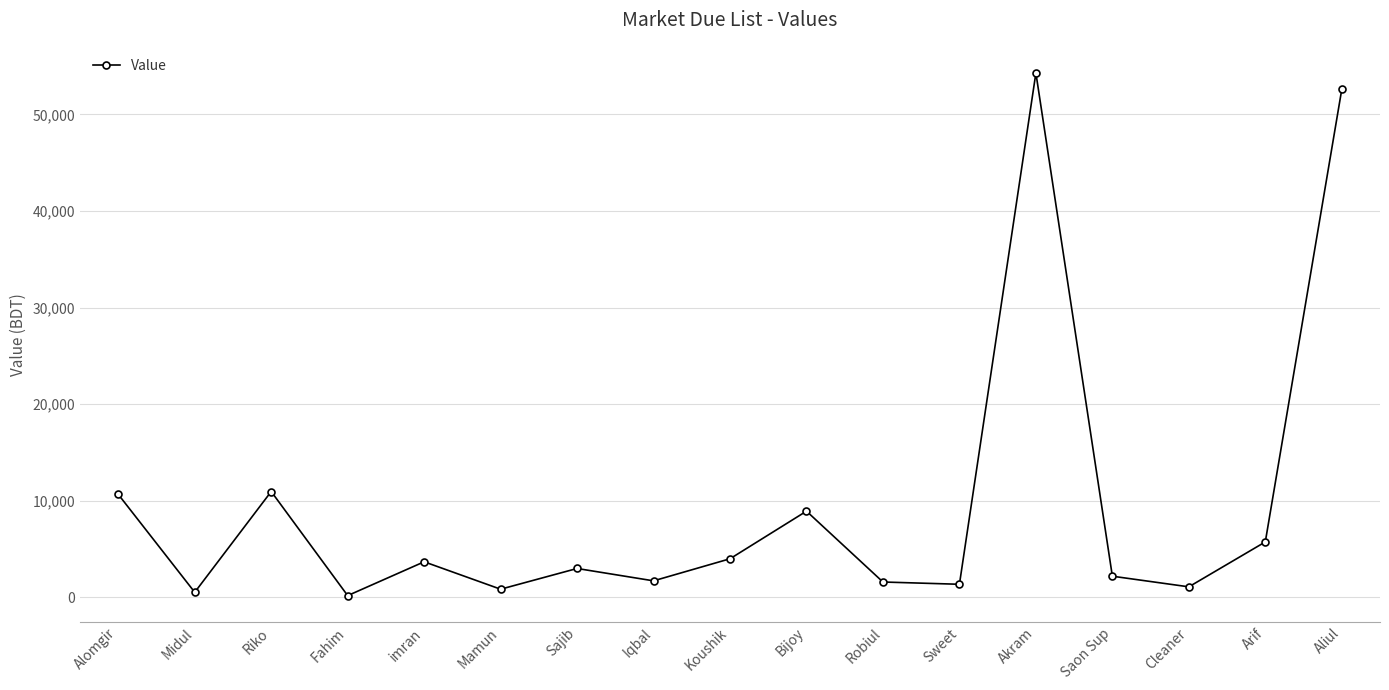

At which category does the data reach its first local peak?

Riko